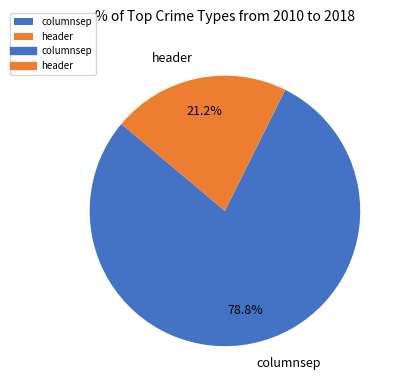

To the nearest percent, what is the difference between the largest and smallest slice percentages?

58%